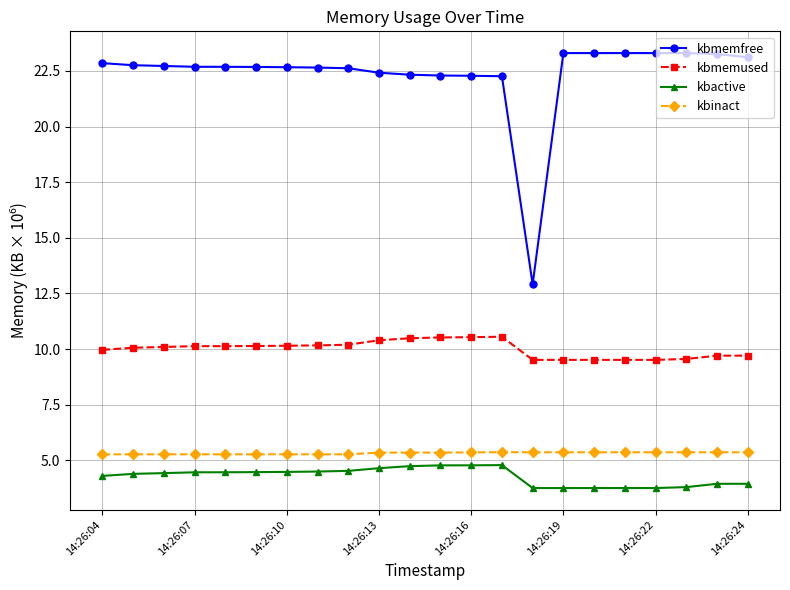

Which series has the largest range (max minus min)?

kbmemfree